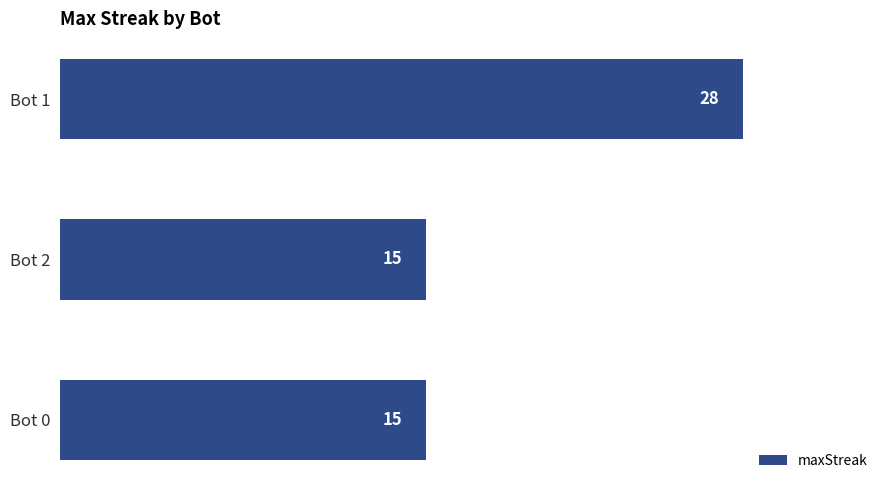

True or false: the data shows 8 at Bot 0.

False